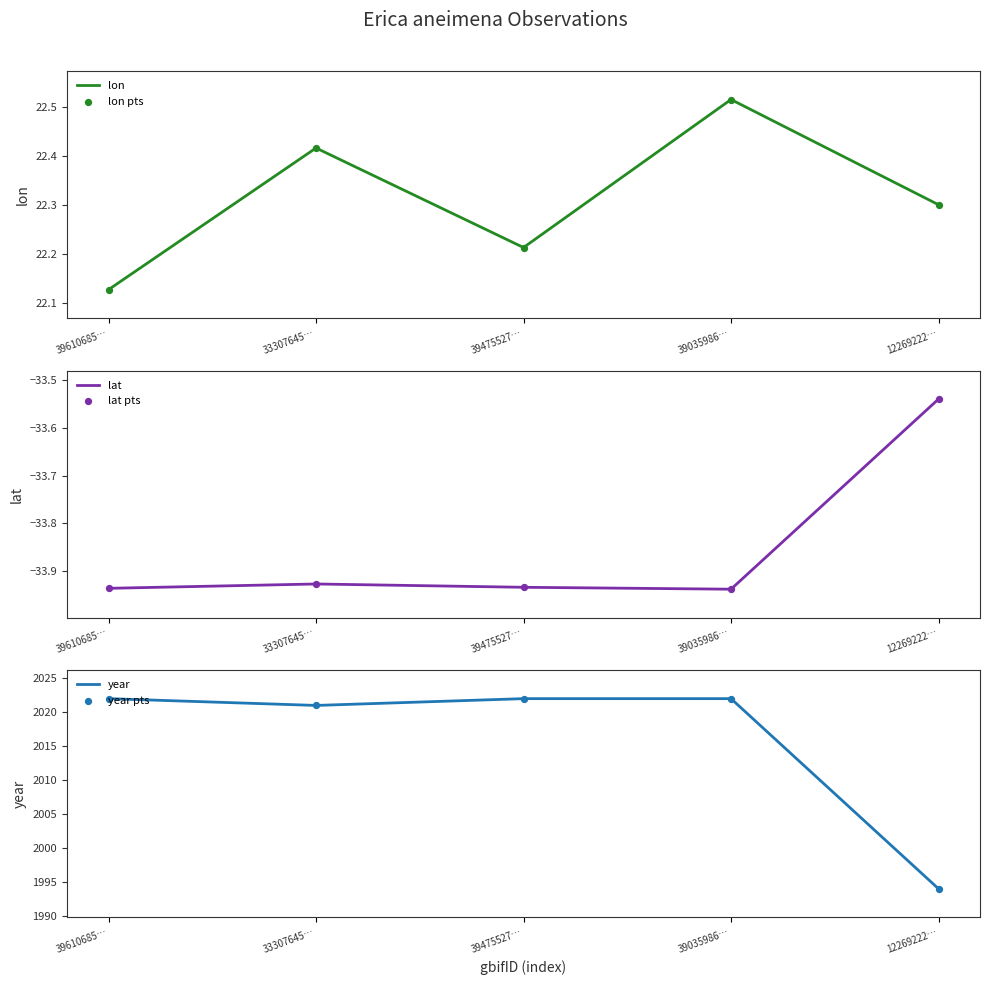

What are all the series names shown in the legend?

lon, lon pts, lat, lat pts, year, year pts